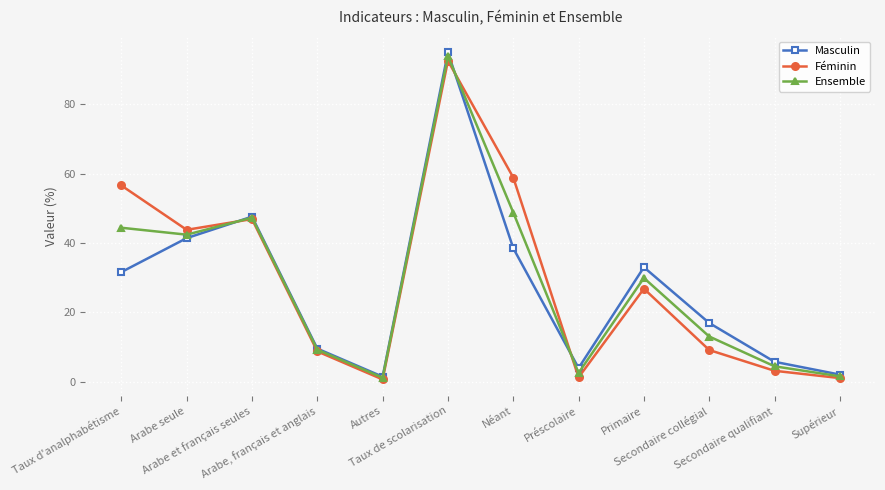

Between Primaire and Secondaire collégial, which series saw the biggest shift?

Féminin